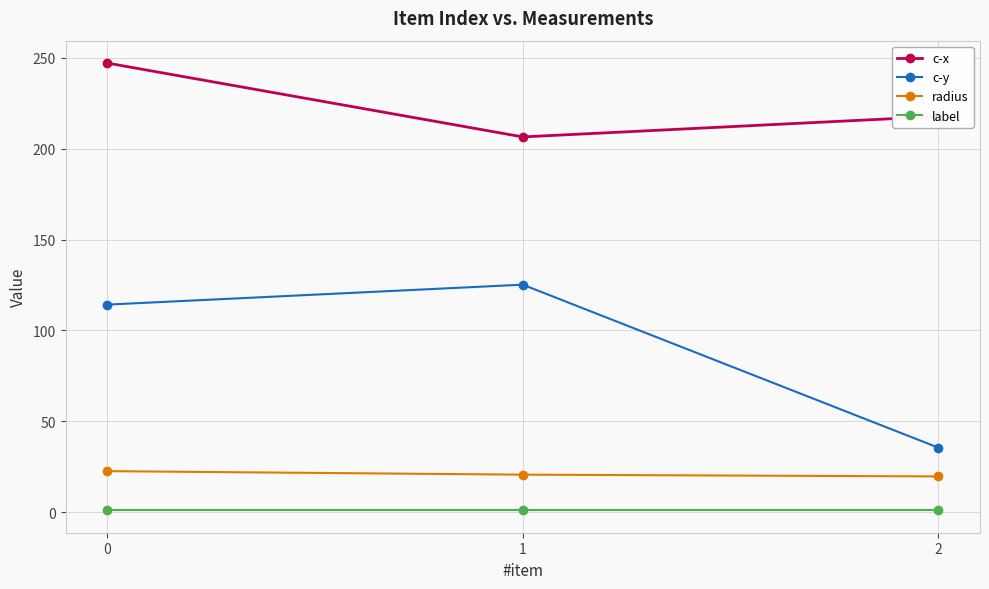

How many data points in c-y are above 114?

2